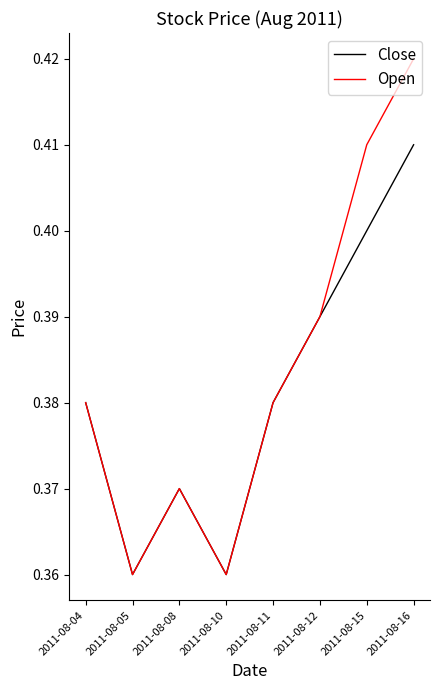

Which label corresponds to the largest value in the chart?

2011-08-16